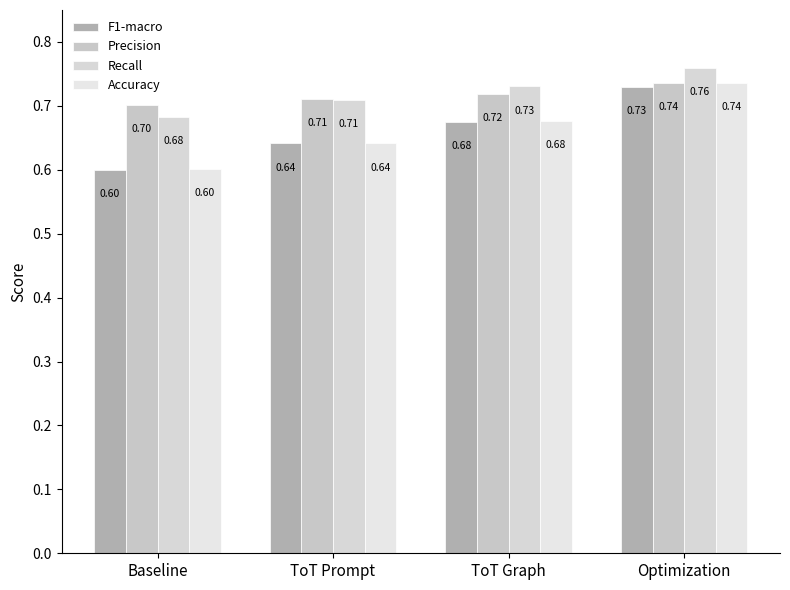

How many bars are there in each group?

4